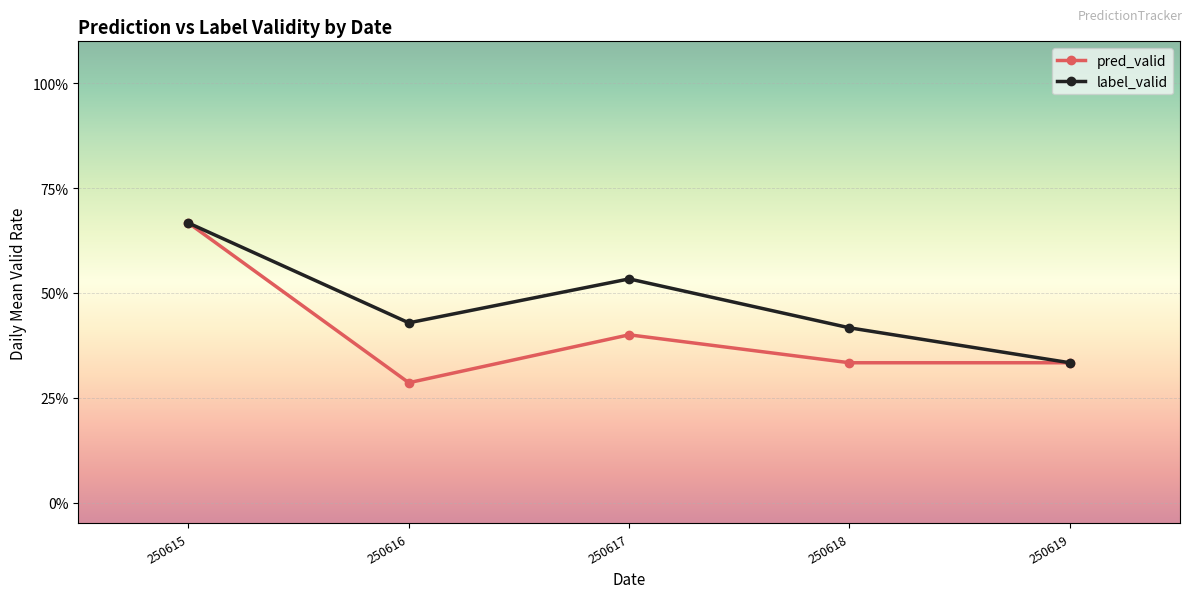

Does the chart have visible grid lines?

Yes